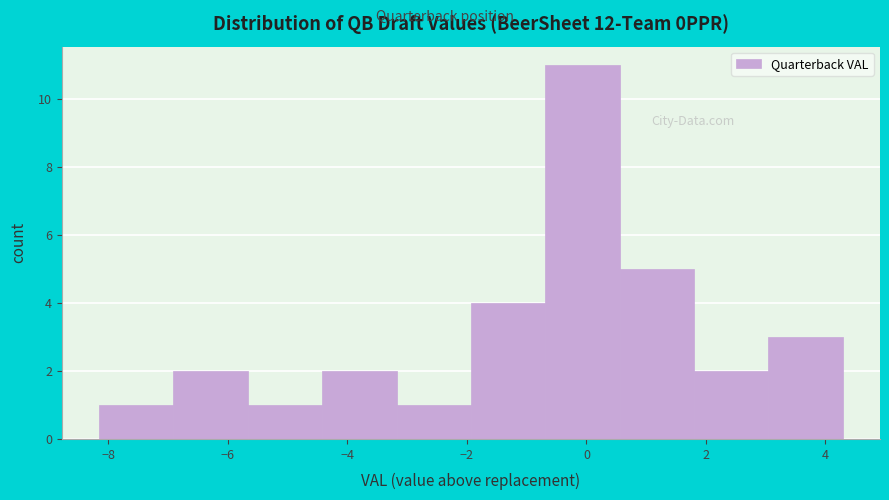

Reading left to right, transcribe this chart: for each bar, give the range it covers on the x-axis and its height. Neither the bar edges nor the heights are printed on the chart, so give them approximately, as read against the axes.

-8.2 to -7.0: 1
-7.0 to -5.6: 2
-5.6 to -4.4: 1
-4.4 to -3.2: 2
-3.2 to -2.0: 1
-2.0 to -0.6: 4
-0.6 to 0.6: 11
0.6 to 1.8: 5
1.8 to 3.0: 2
3.0 to 4.2: 3